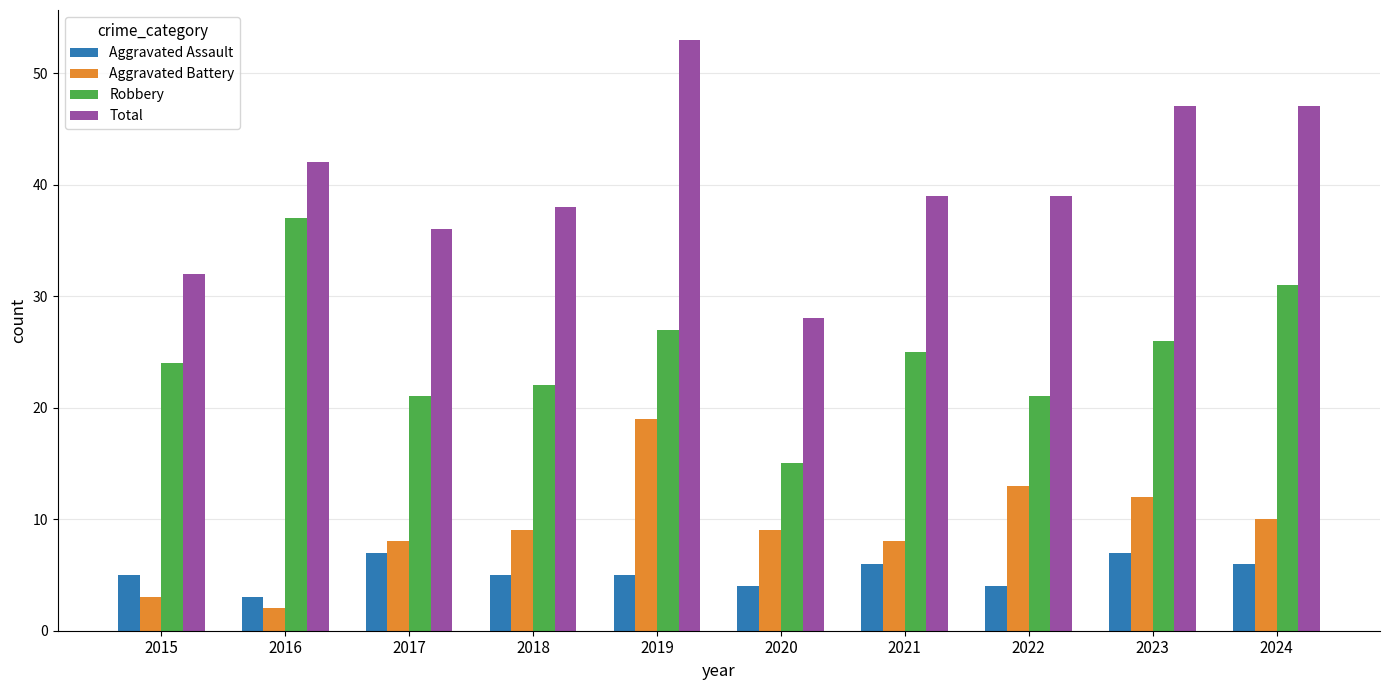

What is the value of the Aggravated Battery bar at the 7th from the left?

8